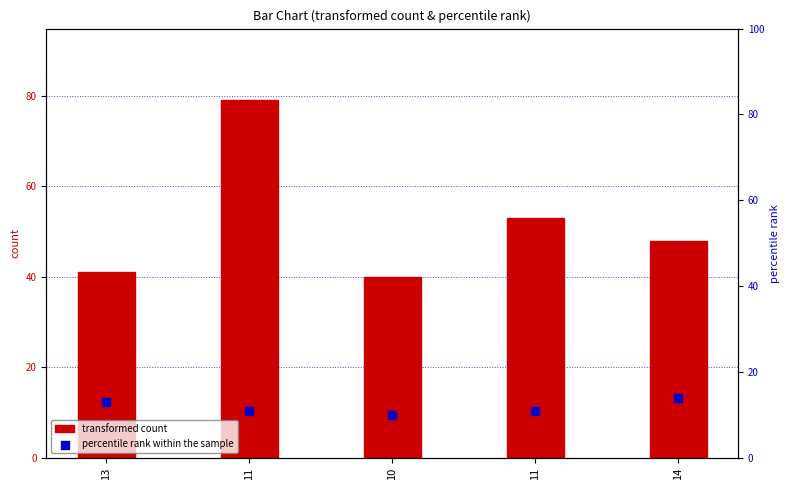

Which series has the widest spread of Y values?

transformed count